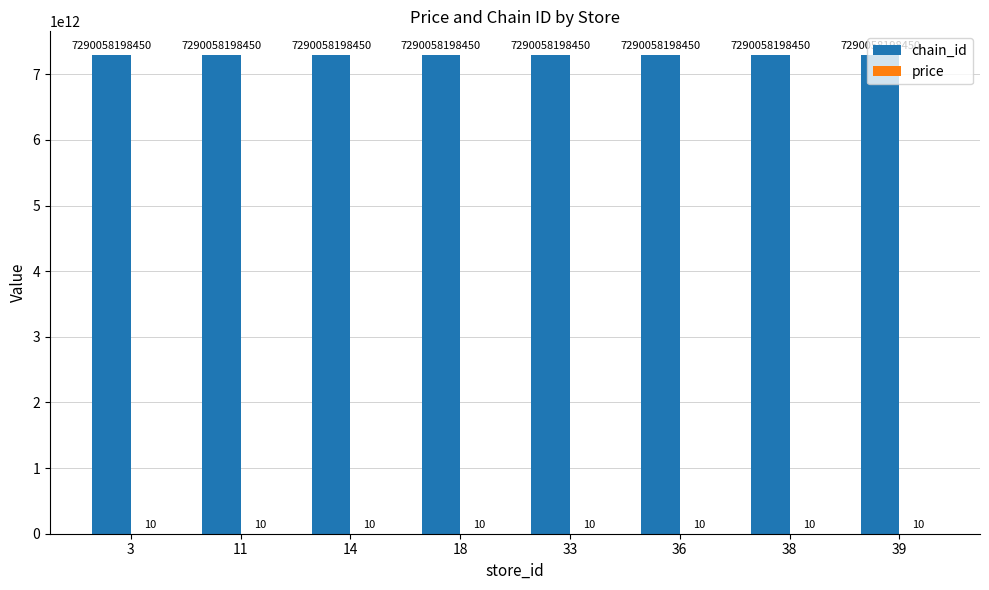

Which series has the largest total across all categories?

chain_id